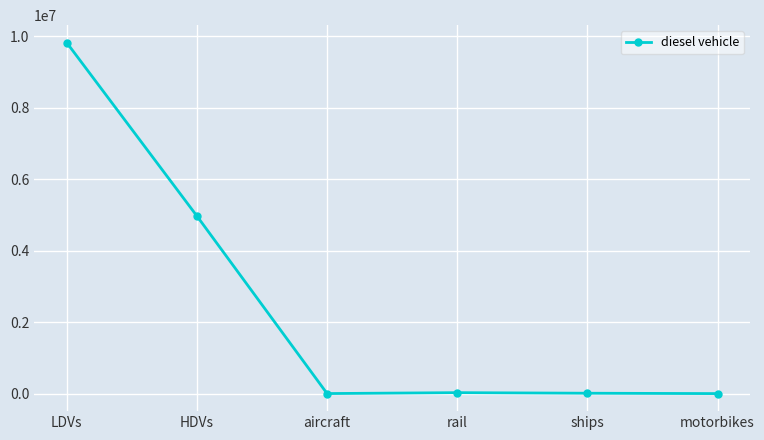

True or false: there are more than 1 points higher than both neighbors.

False